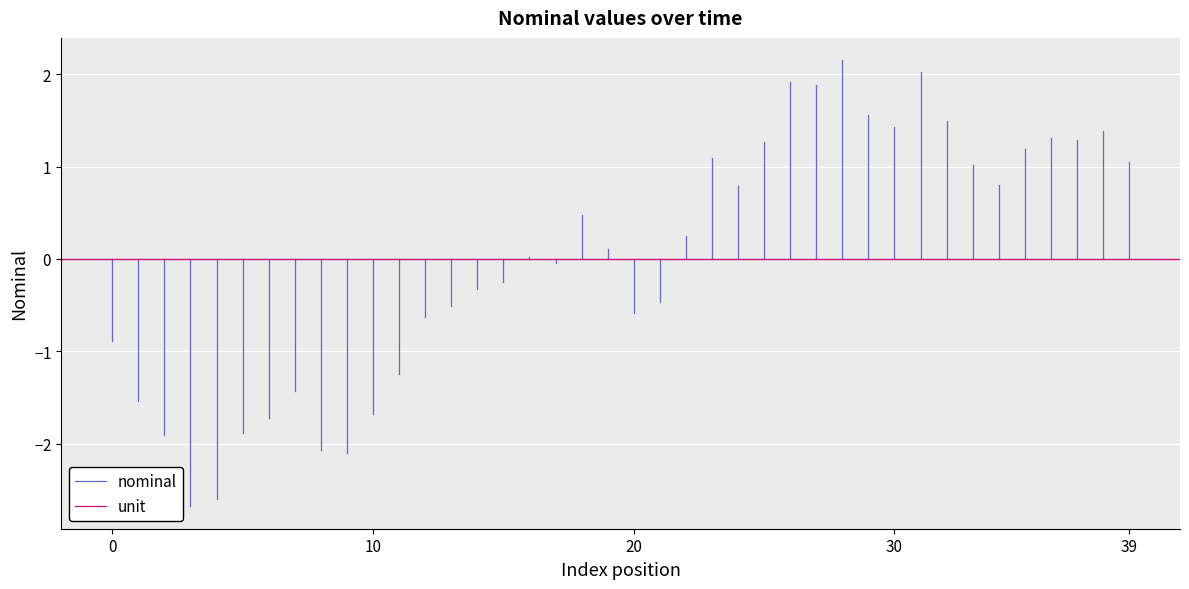

Which series changed the most between 0 and 10?

nominal